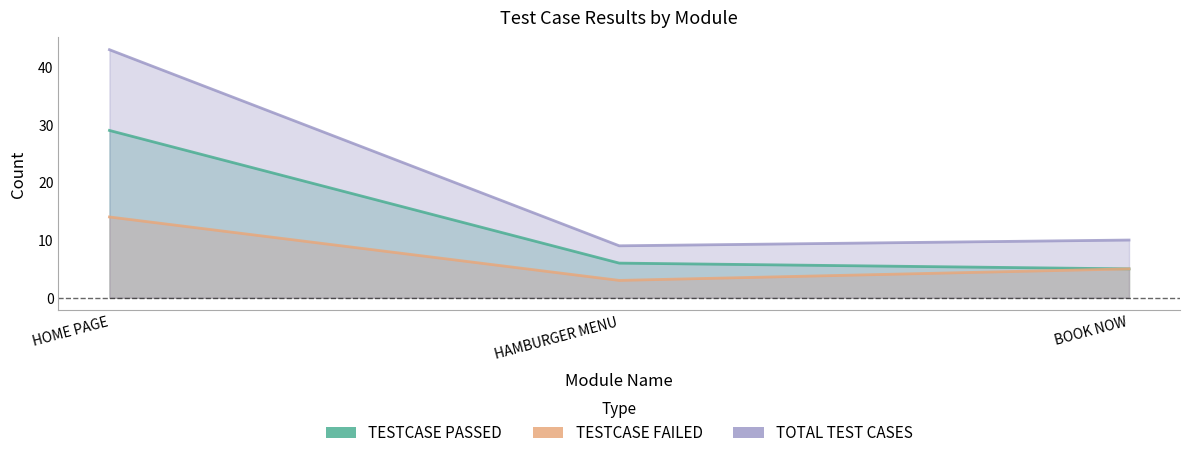

What is the difference between the TESTCASE PASSED values at HAMBURGER MENU and BOOK NOW?

1